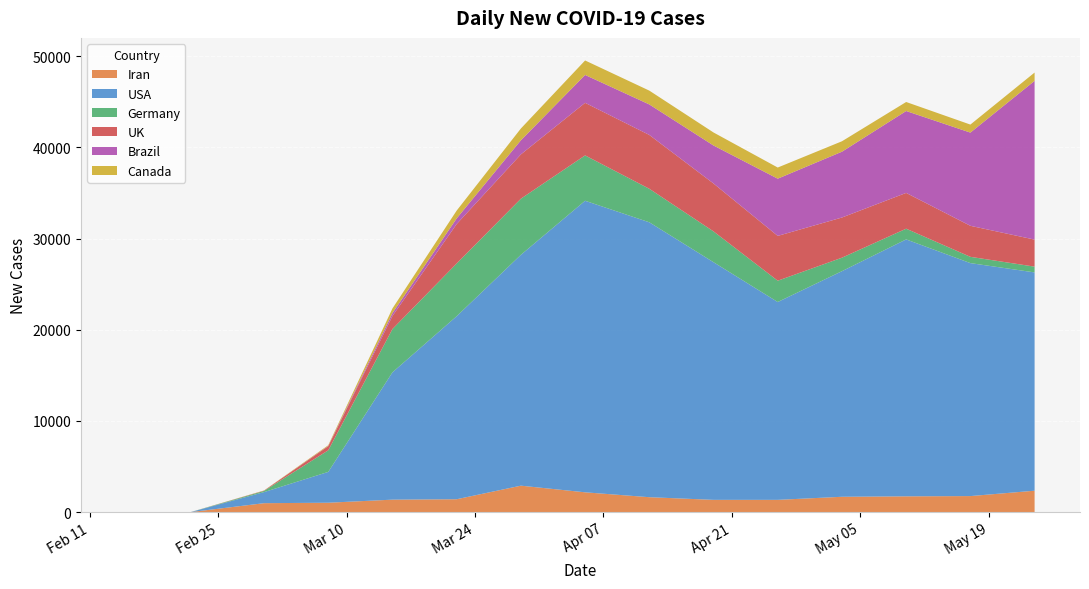

What is the average value of the Canada series?

828